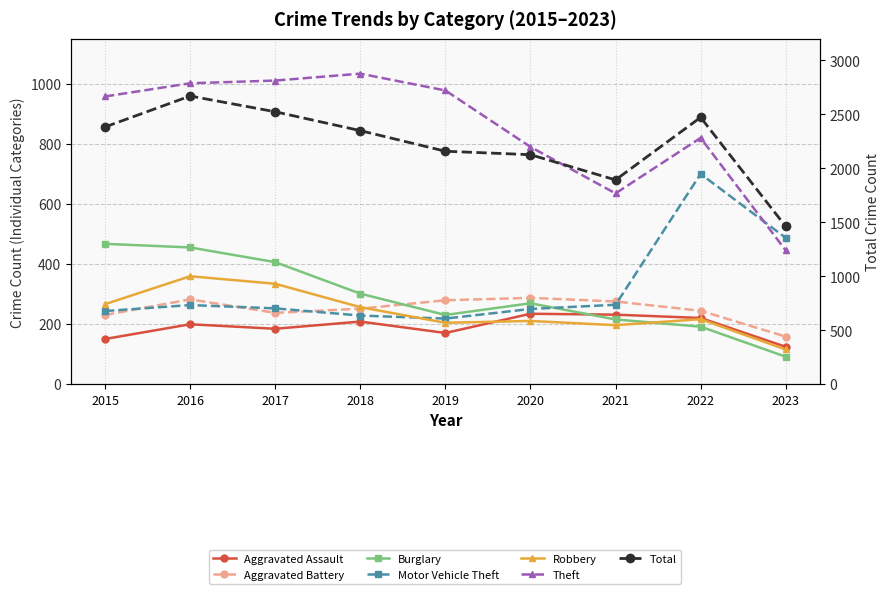

At which category is the sum across all series the highest?

2016